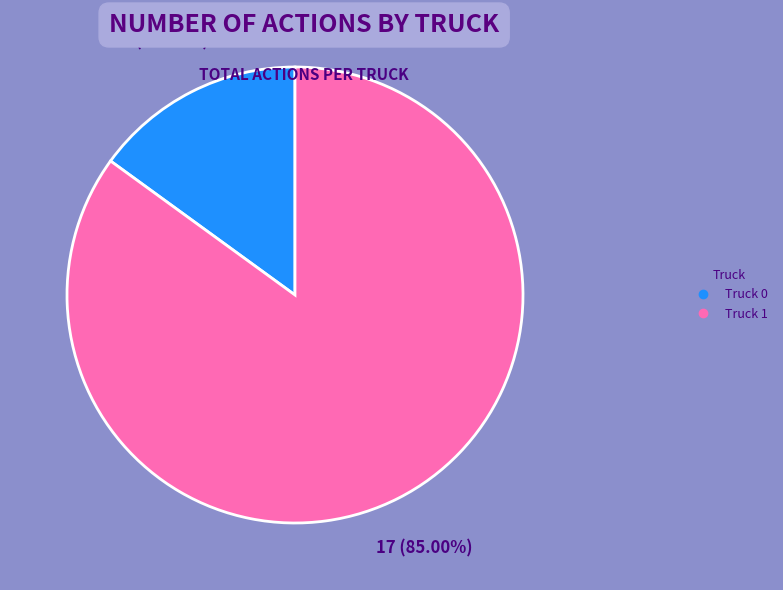

Which category has the smallest portion of the pie?

Truck 0